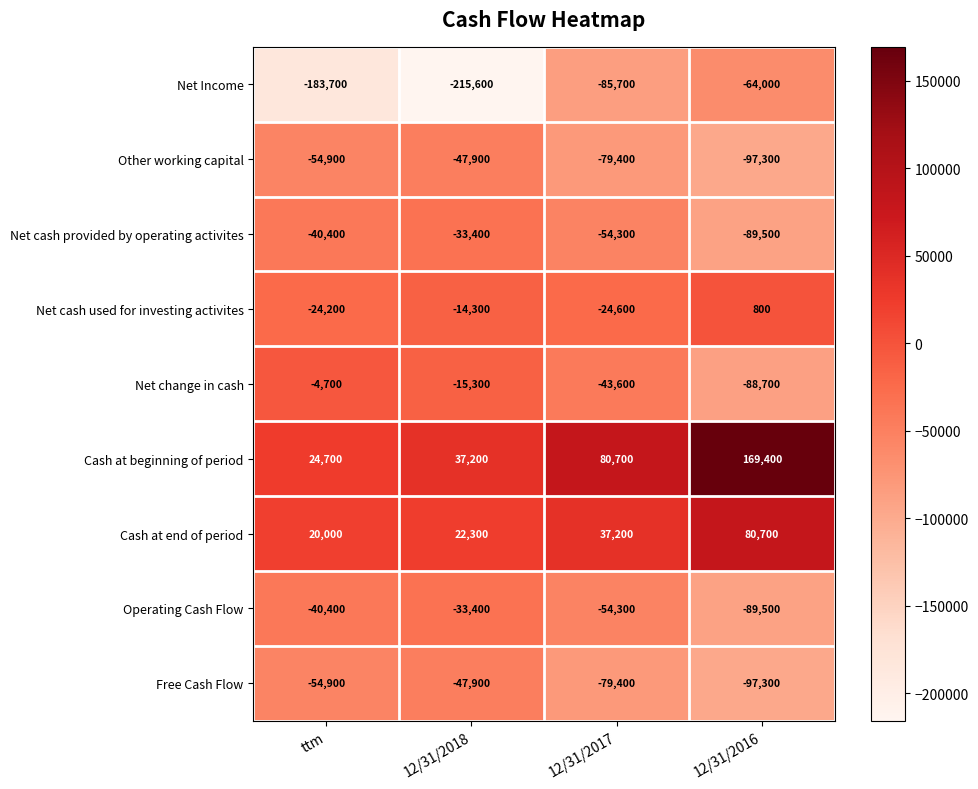

Count the Net change in cash values in the range -43600 to -4700.

3